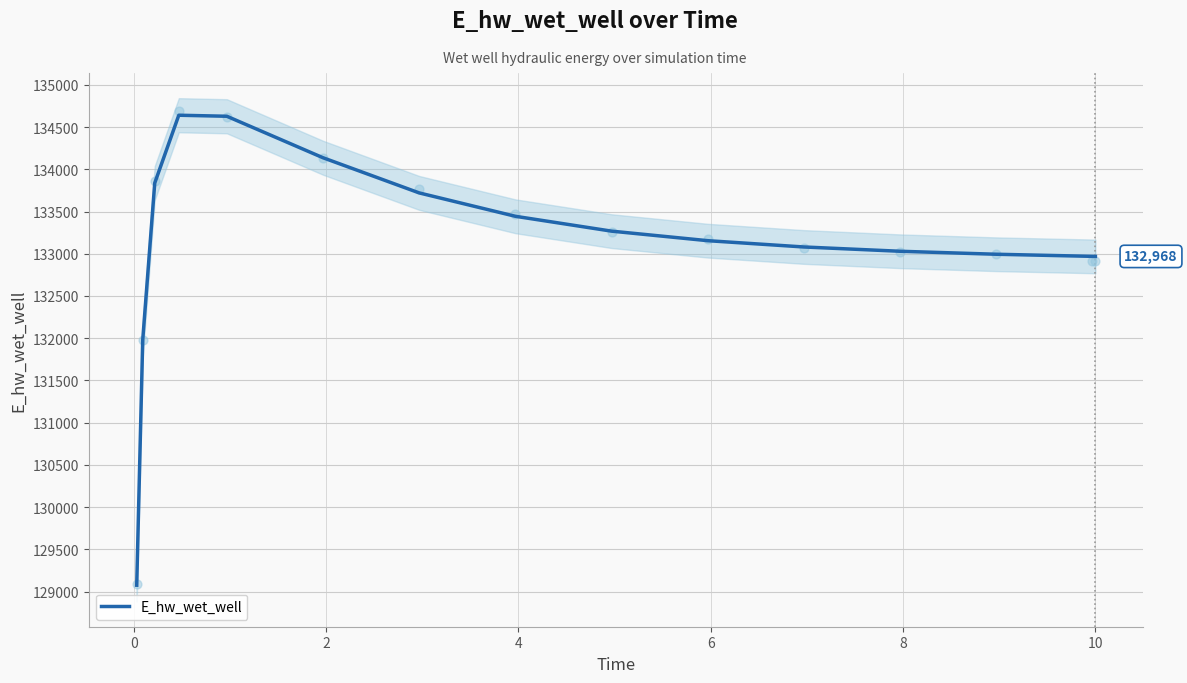

What is the highest value of the E_hw_wet_well series?

134640.1